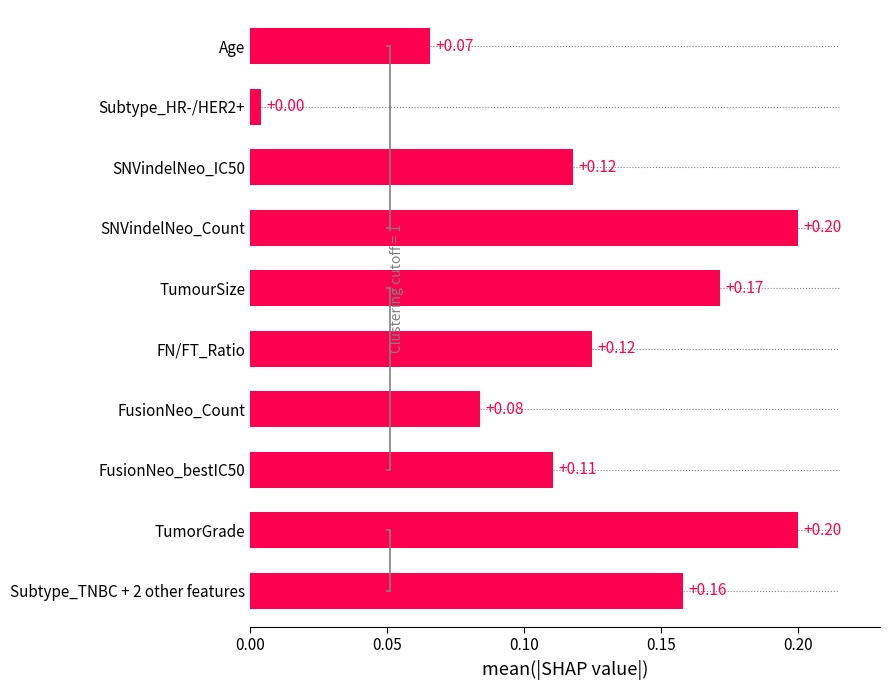

What is the sum of all values?

1.2